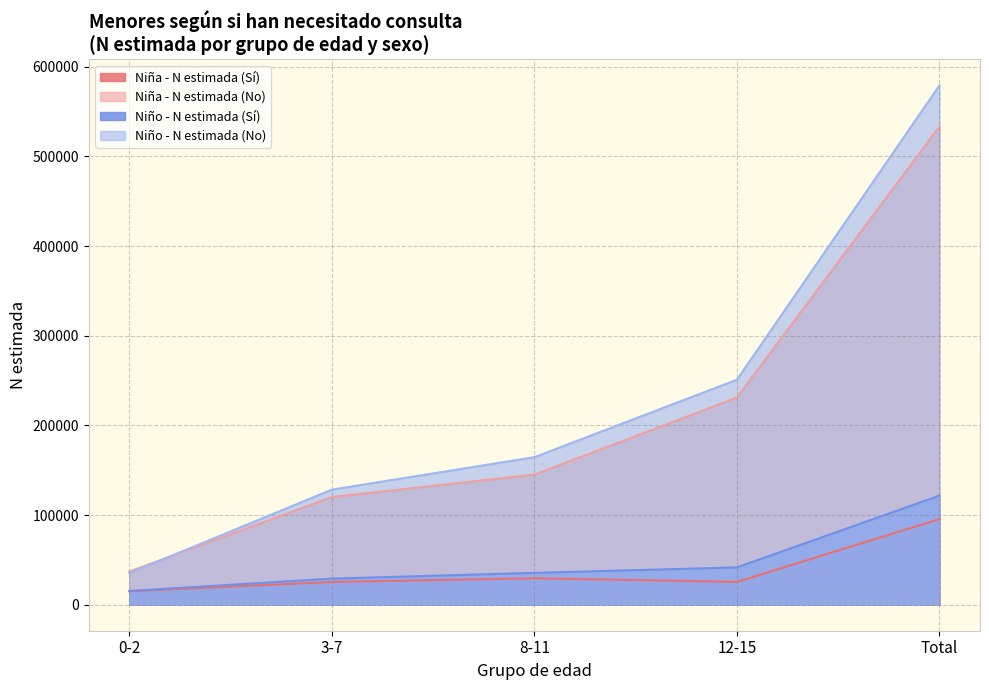

What is the approximate value of Niña - N estimada (Sí) at 0-2?

15067